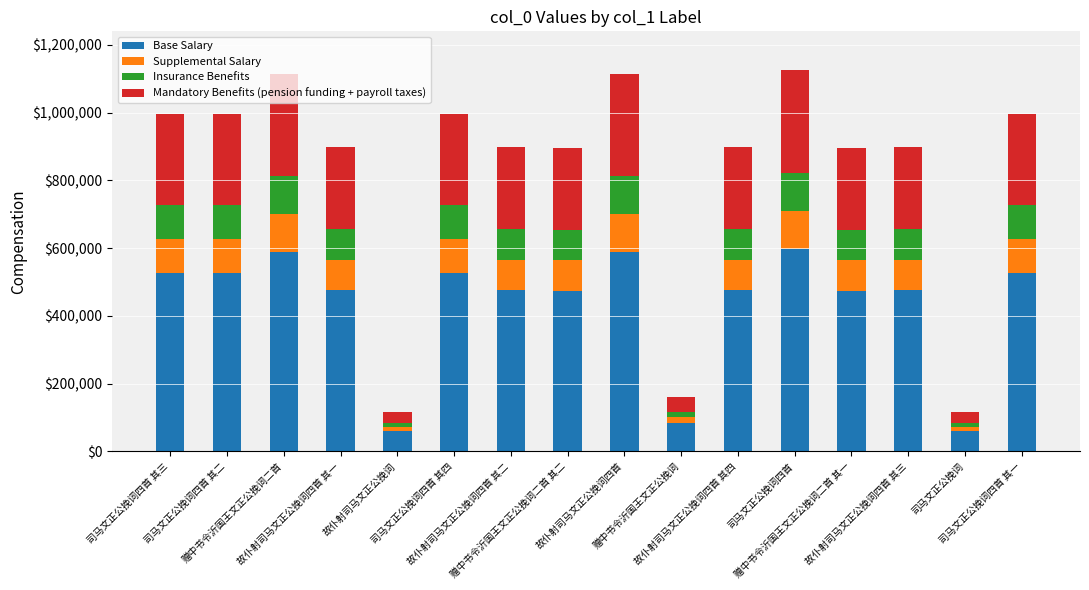

What is the lowest value of the Base Salary series?

60981.8